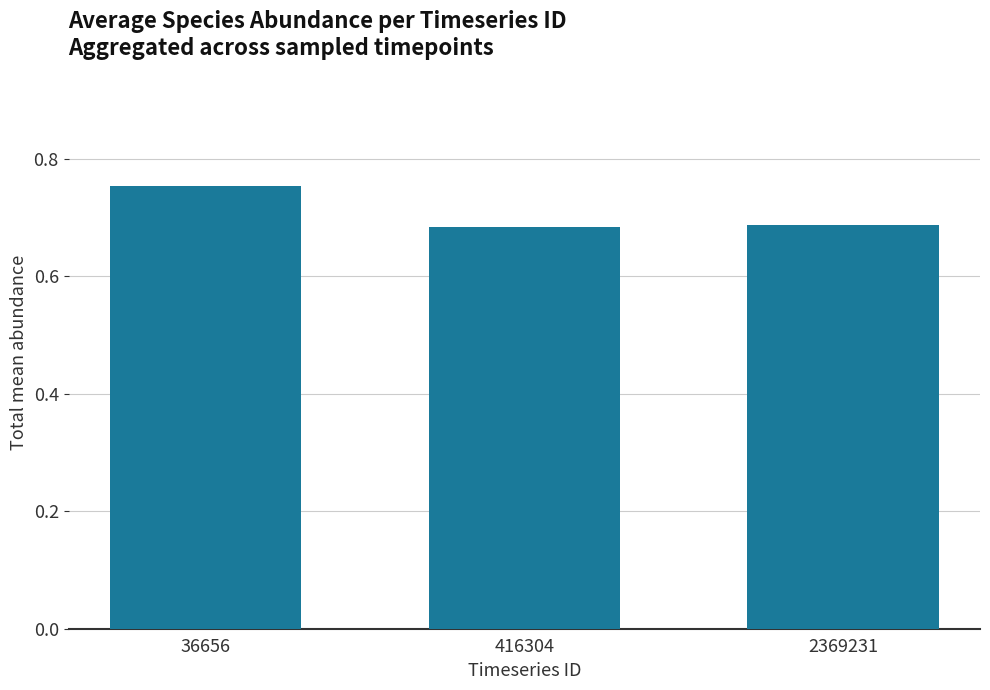

What is the sum of all values?

2.1